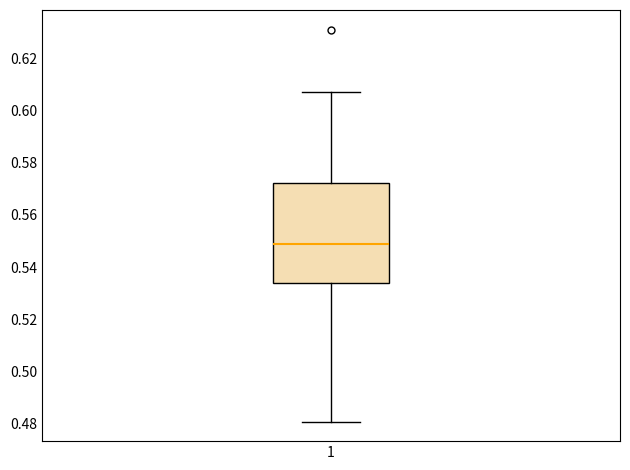

Transcribe this box plot: give where the median line is, the range the box spans, and where the two whiskers end, as read against the y-axis. The values are not printed on the chart, so give them approximately, as read against the axis.

median 0.548, box 0.534 to 0.572, whiskers 0.480 to 0.608